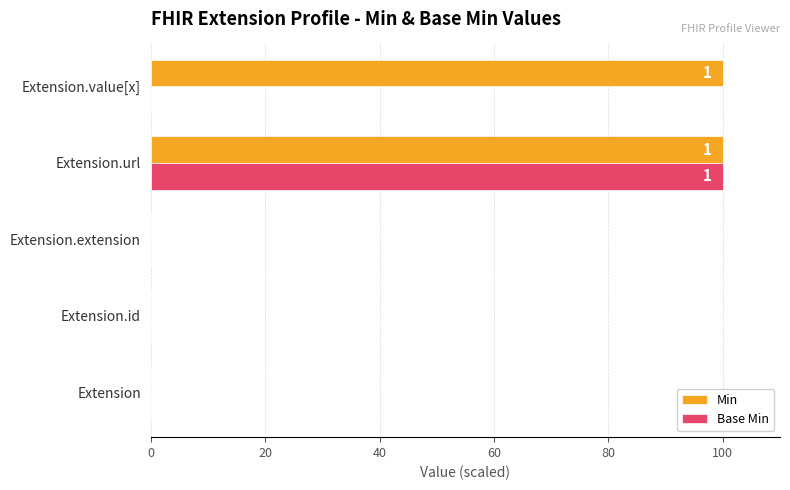

What is the sum of all Base Min values?

100